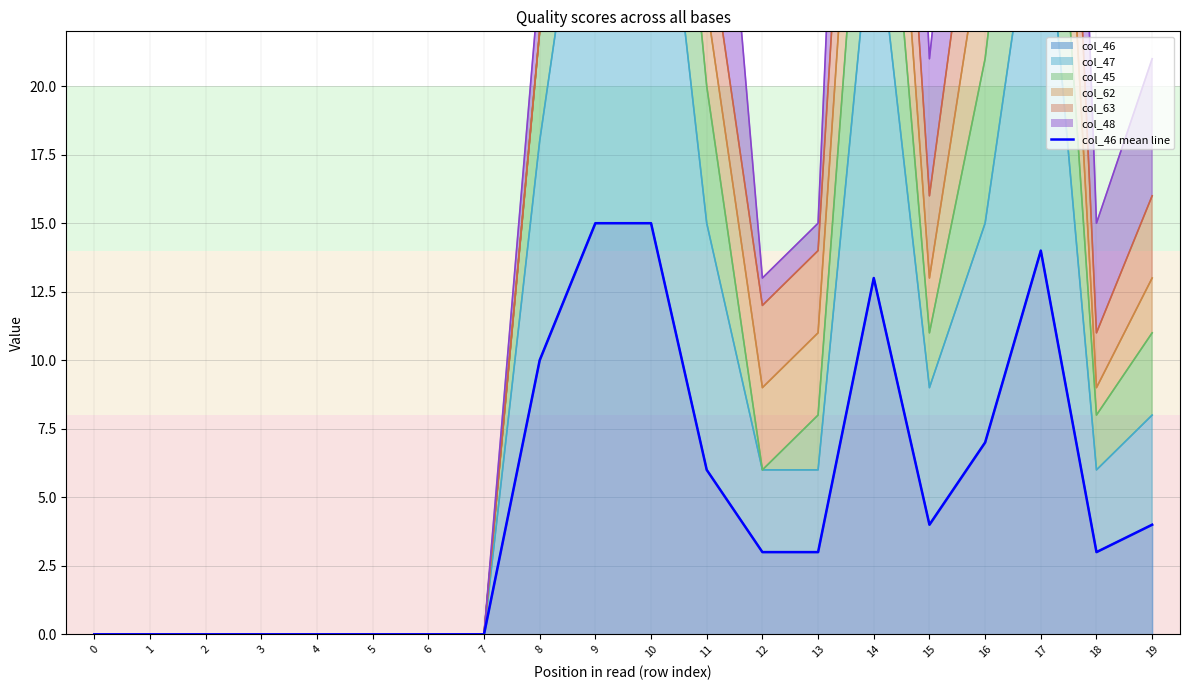

How many values are above zero?

12